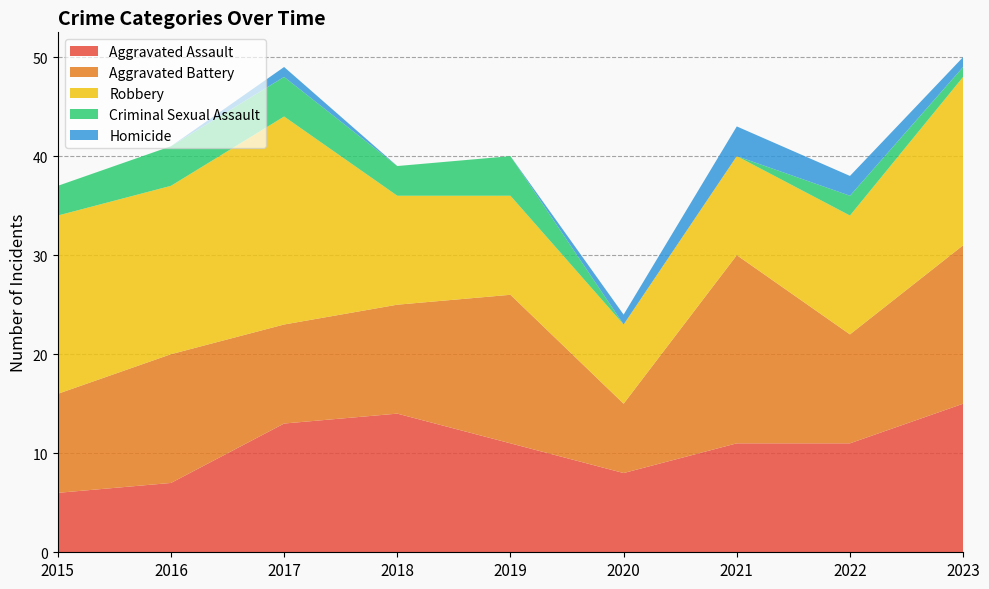

Reading right to left, what are all the values shown in this chart?

Aggravated Assault: 2023=15	2022=11	2021=11	2020=8	2019=11	2018=14	2017=13	2016=7	2015=6
Aggravated Battery: 2023=16	2022=11	2021=19	2020=7	2019=15	2018=11	2017=10	2016=13	2015=10
Robbery: 2023=17	2022=12	2021=10	2020=8	2019=10	2018=11	2017=21	2016=17	2015=18
Criminal Sexual Assault: 2023=1	2022=2	2021=0	2020=0	2019=4	2018=3	2017=4	2016=4	2015=3
Homicide: 2023=1	2022=2	2021=3	2020=1	2019=0	2018=0	2017=1	2016=0	2015=0